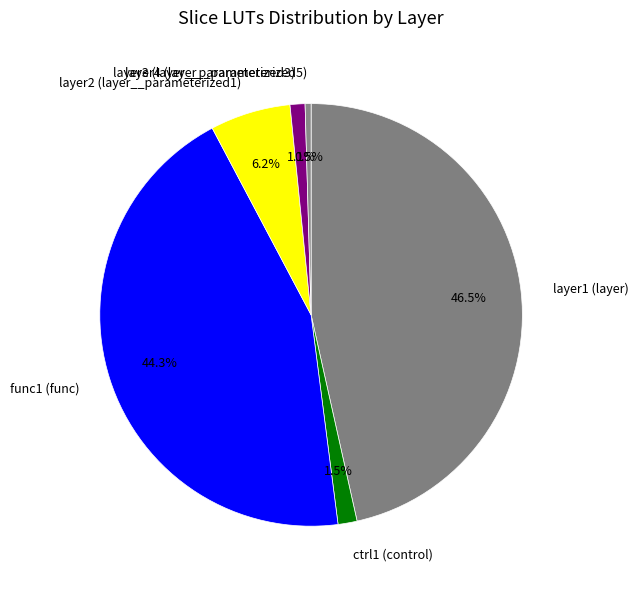

Is it true that layer1 (layer) is 56% of the pie?

False